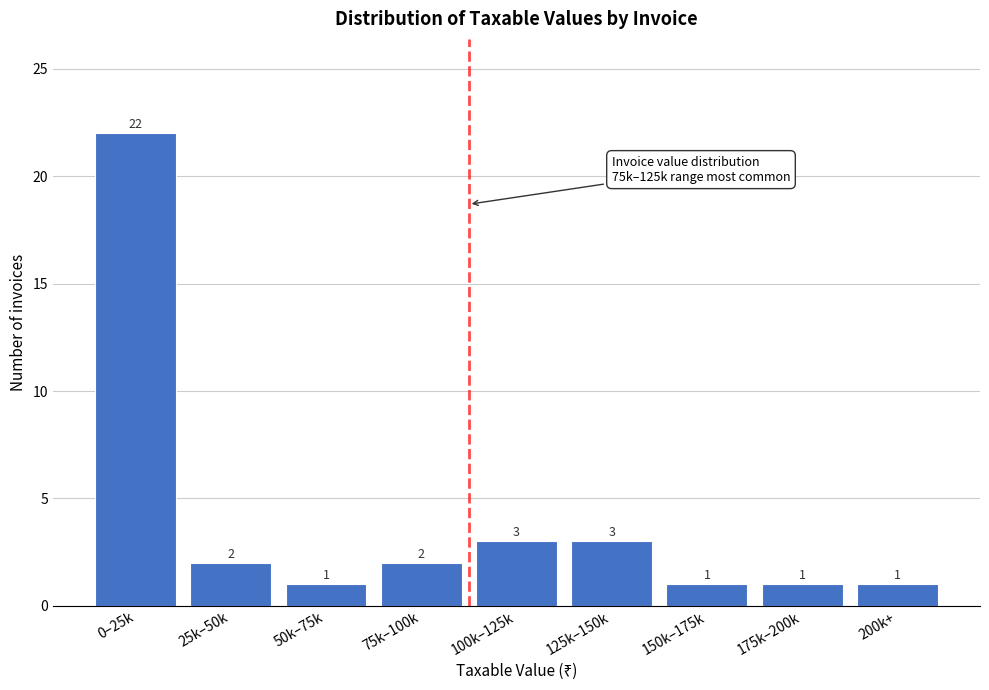

Reading right to left, transcribe all the data shown in this chart.

200k+=1	175k–200k=1	150k–175k=1	125k–150k=3	100k–125k=3	75k–100k=2	50k–75k=1	25k–50k=2	0–25k=22